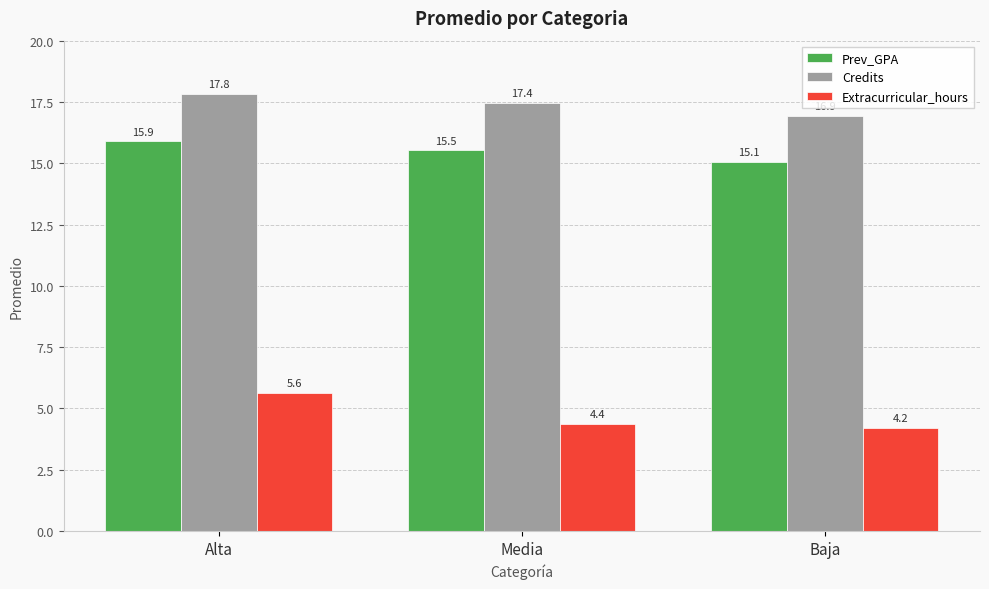

At which category is the sum across all series the highest?

Alta